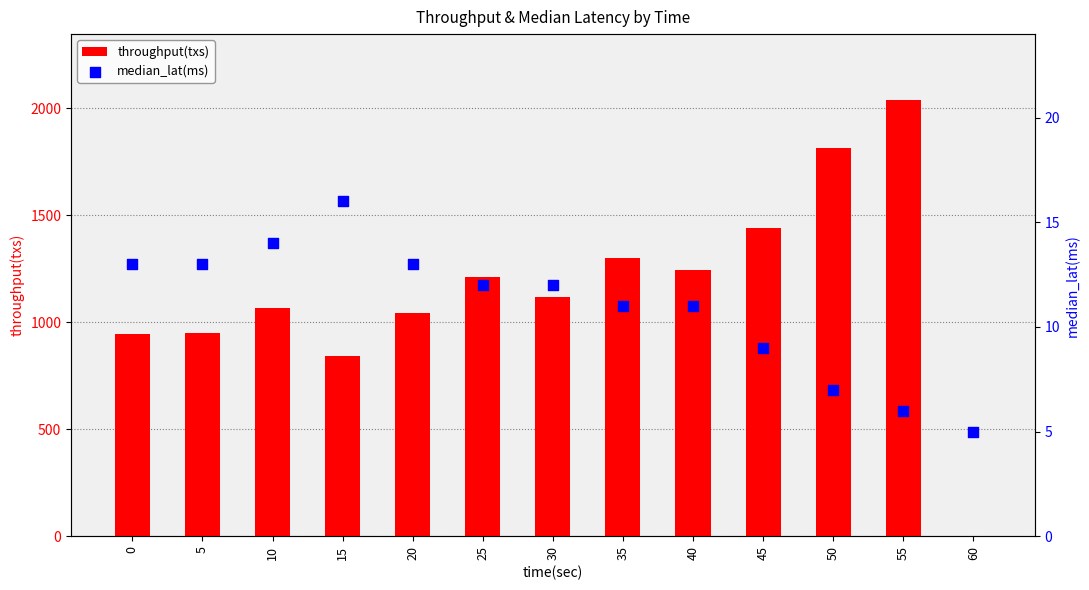

Which series contains the lowest Y value?

throughput(txs)